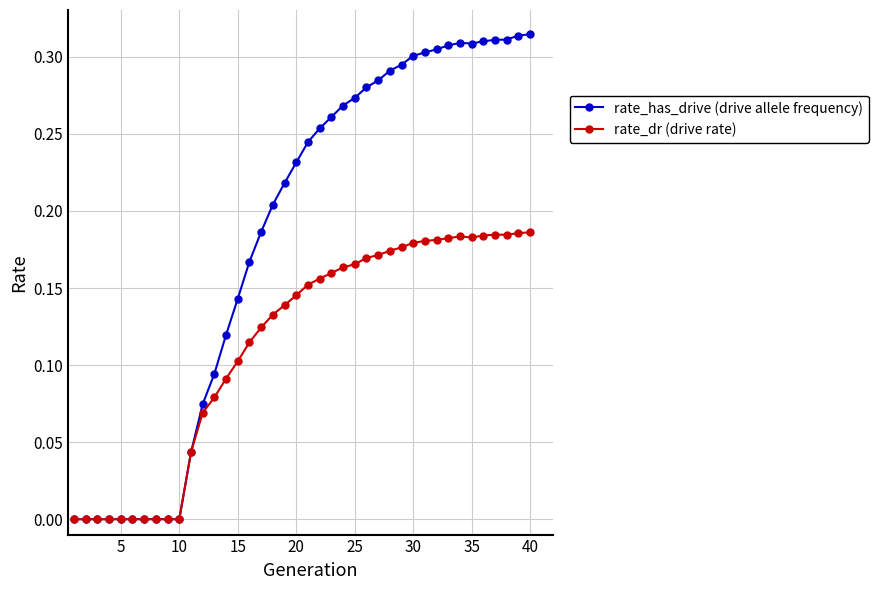

Rank the series by their maximum value, from highest to lowest.

rate_has_drive (drive allele frequency), rate_dr (drive rate)